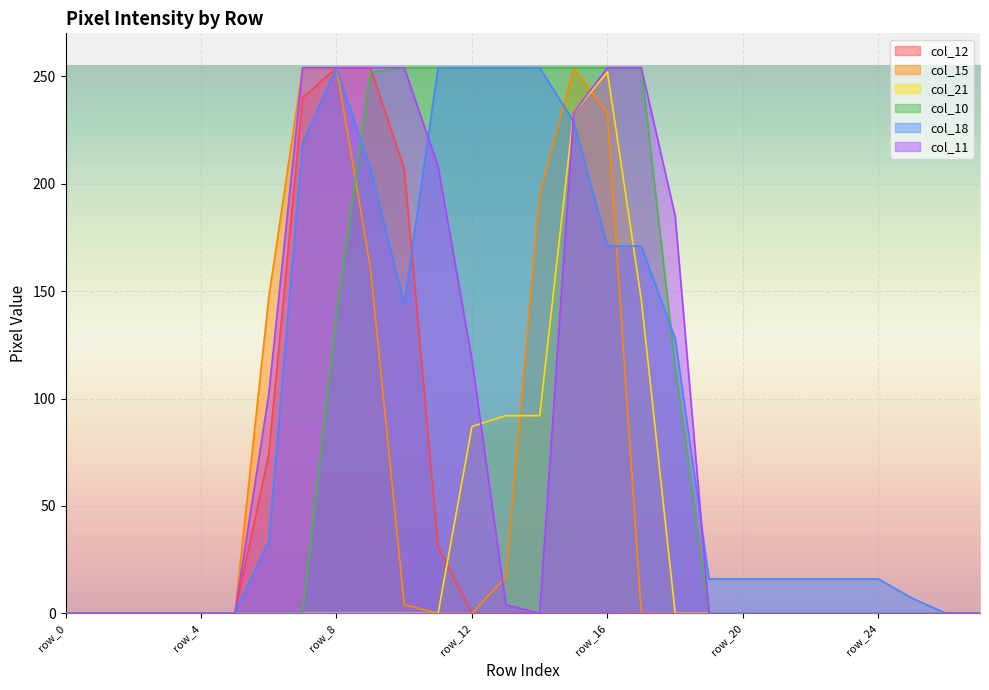

Is the value of col_10 at row_4 greater than the value of col_21 at row_6?

No